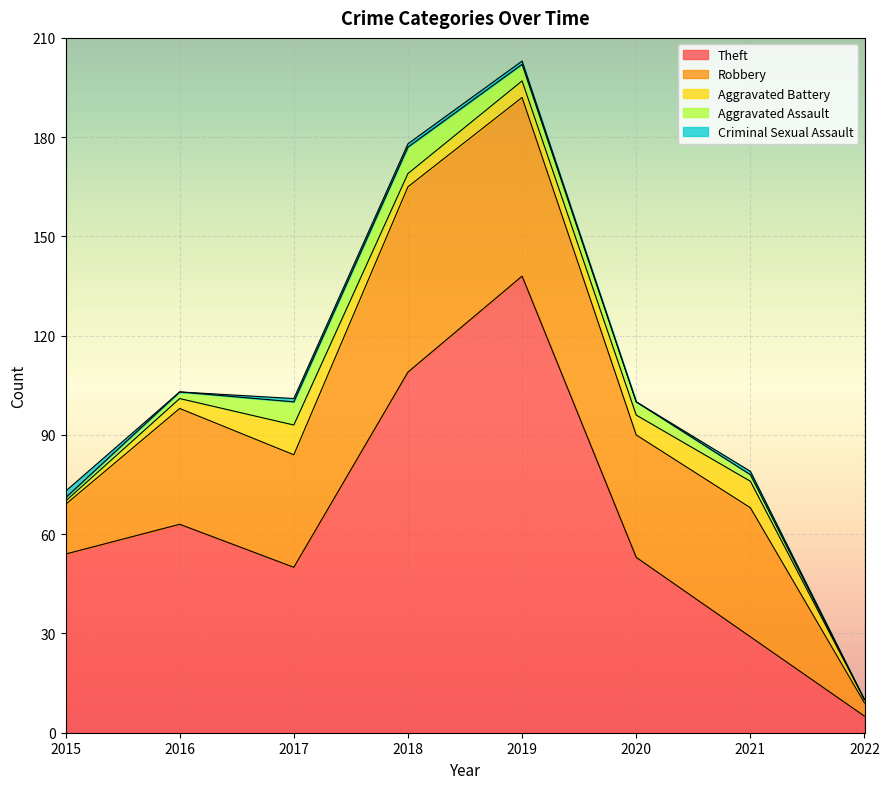

Is the value of Aggravated Battery at 2019 greater than the value of Robbery at 2015?

No